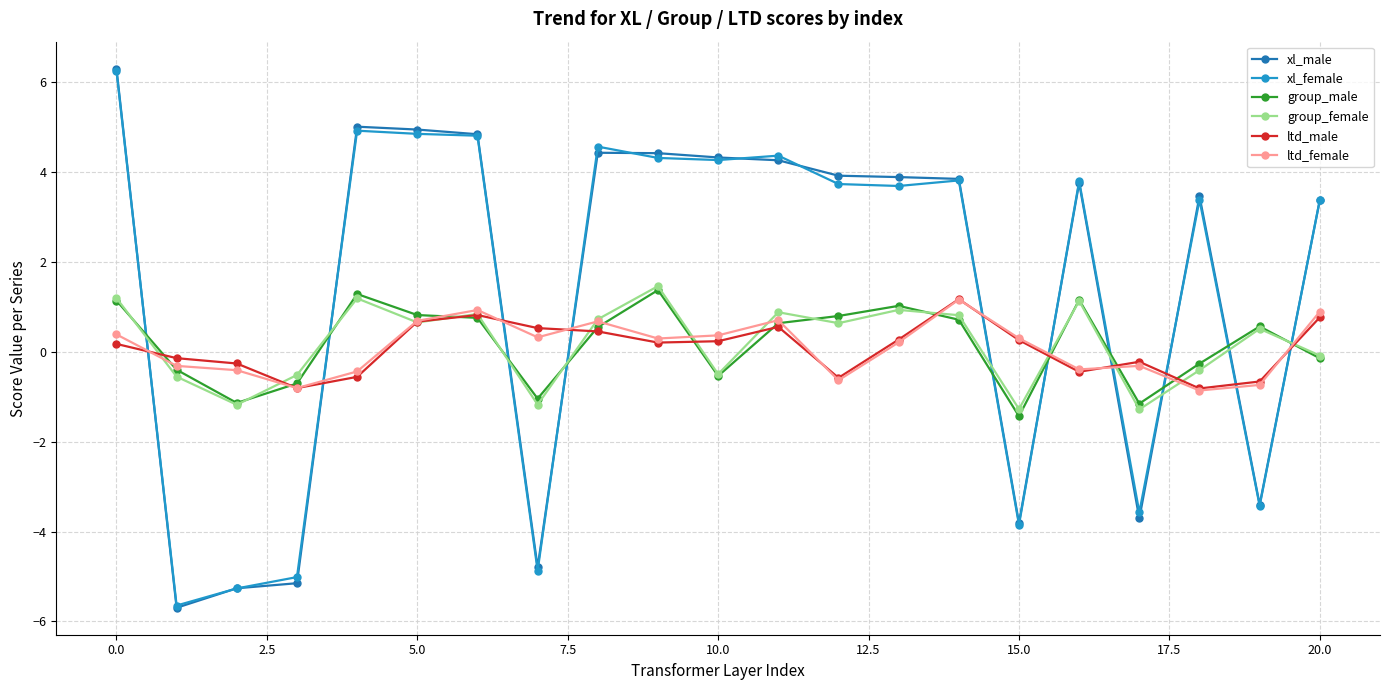

Which series has the widest spread of values?

xl_male